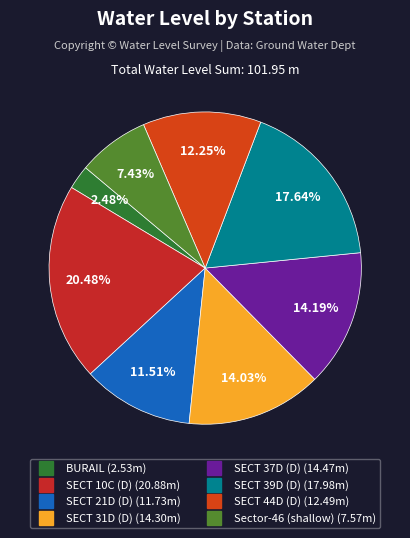

Do SECT 10C (D) and SECT 21D (D) together represent more than half of the pie?

No